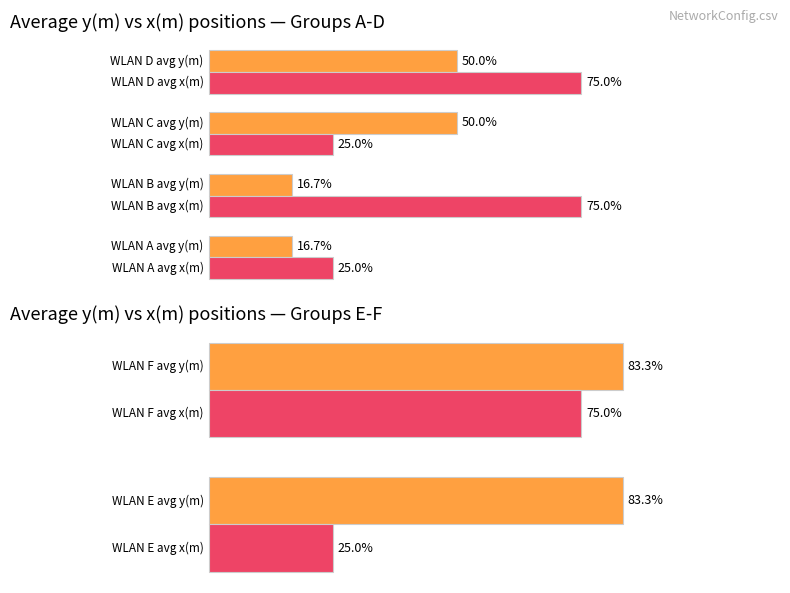

How many bars are there in each group?

2